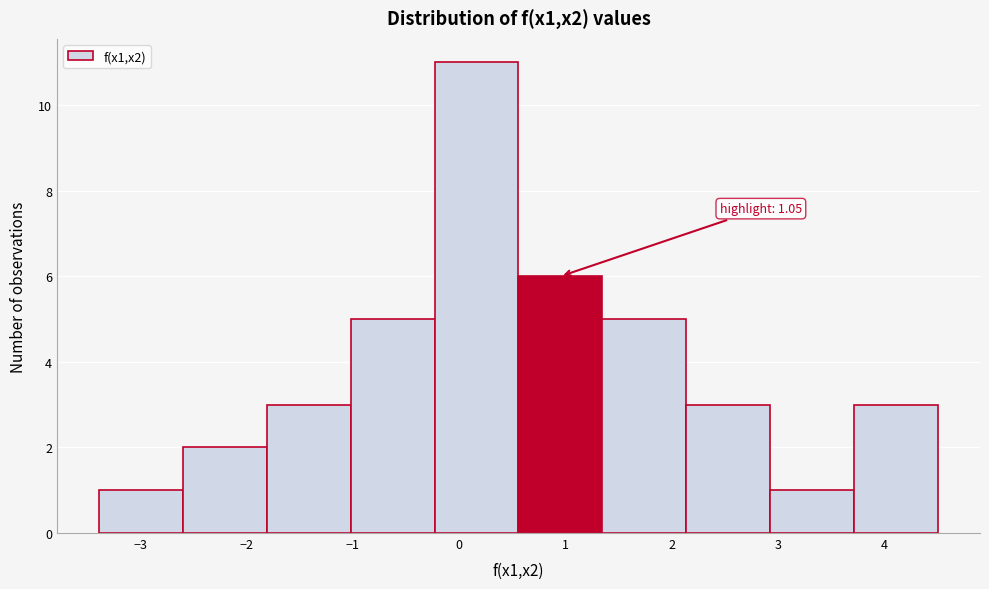

Which range on the x-axis has the tallest bar?

-0.2 to 0.6